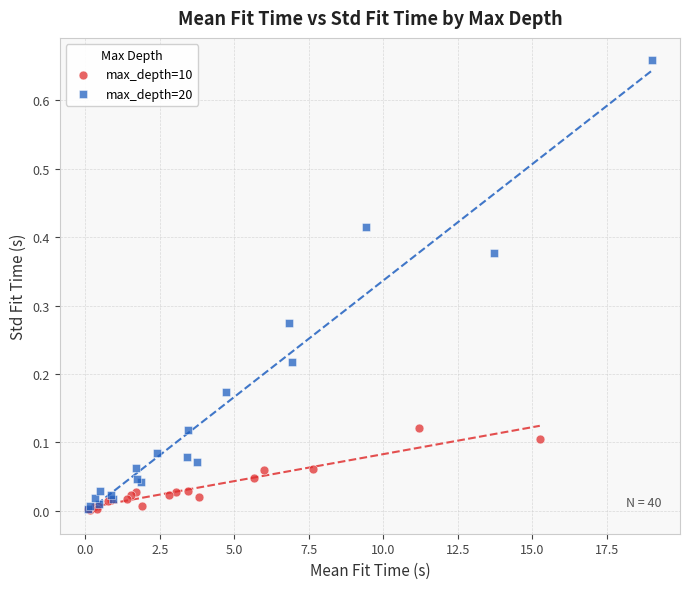

Which series reaches the maximum Y coordinate?

max_depth=20